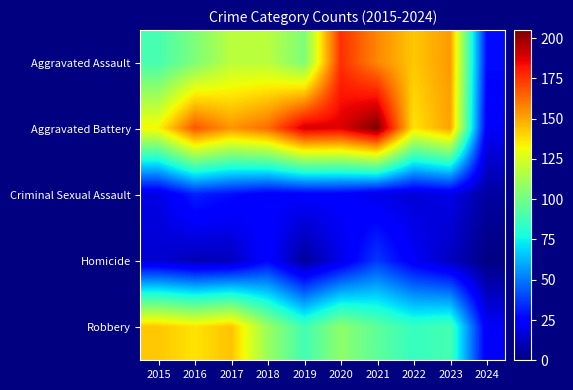

At how many categories does at least one series exceed 142?

9